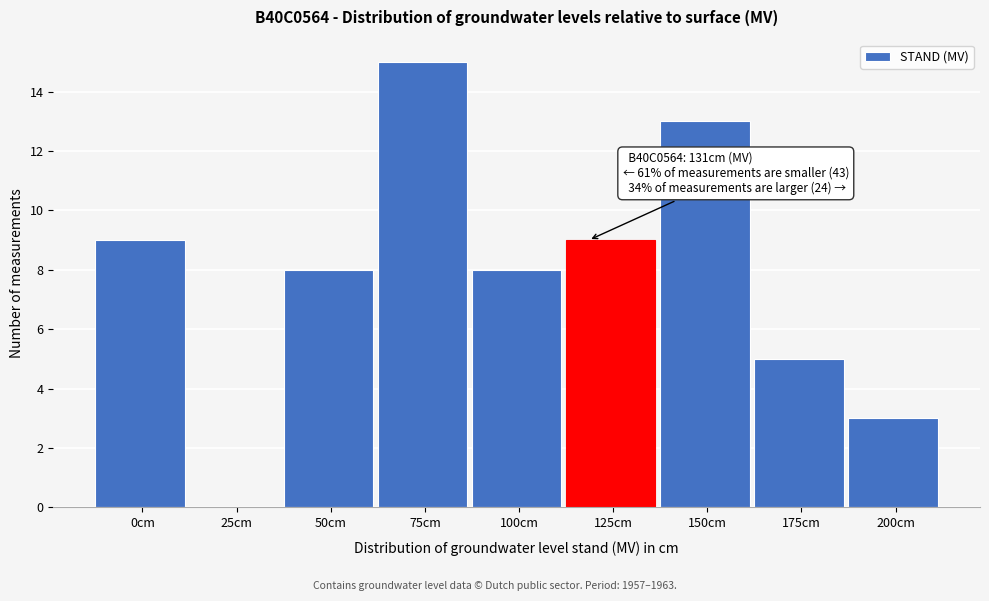

Reading right to left, extract all data points from this chart.

200cm=3	175cm=5	150cm=13	125cm=9	100cm=8	75cm=15	50cm=8	25cm=0	0cm=9